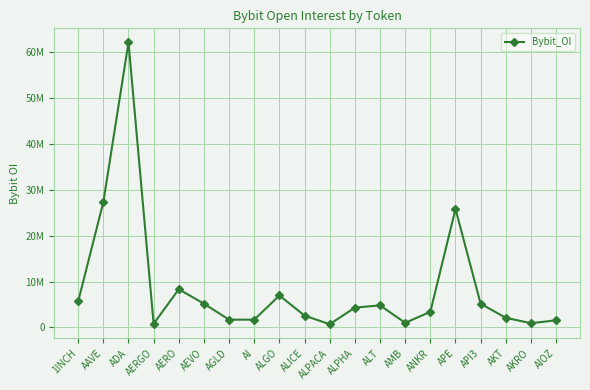

Is this an area chart (filled region under the line)?

No